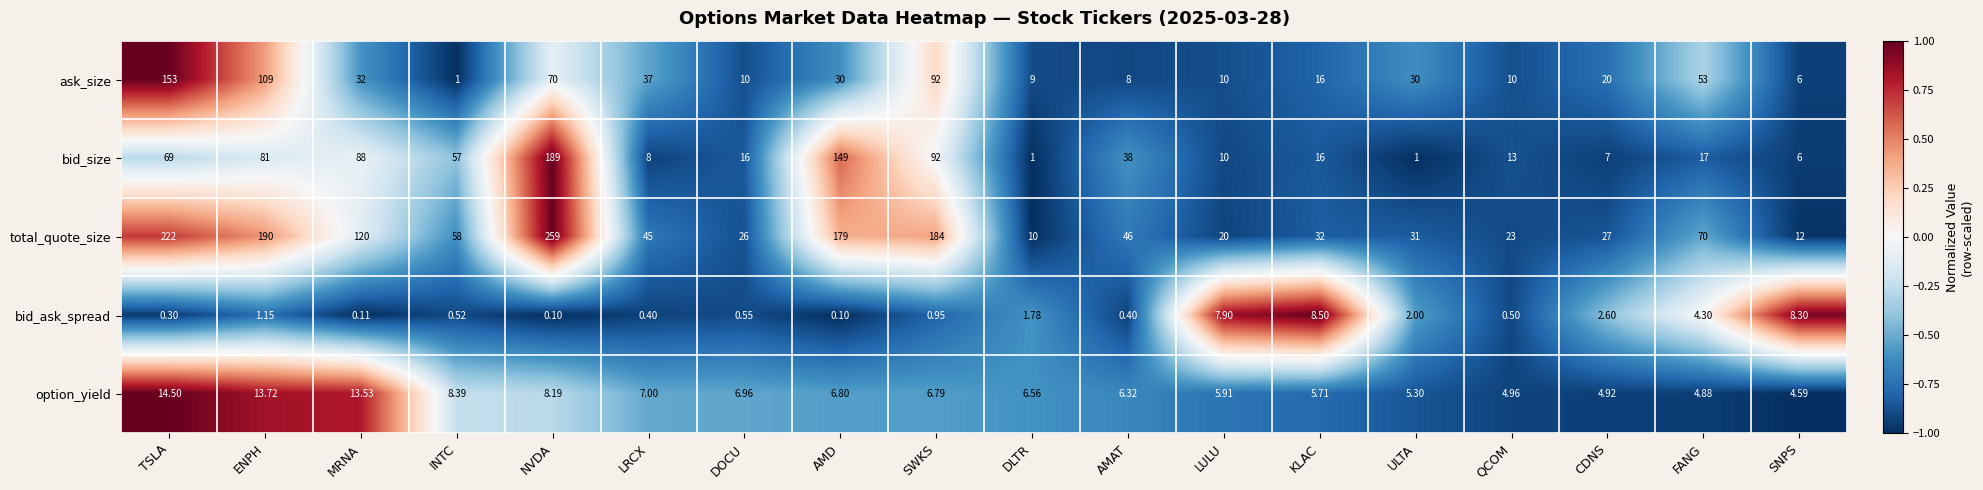

What is the spread (max minus min) of values at DLTR?

9.0